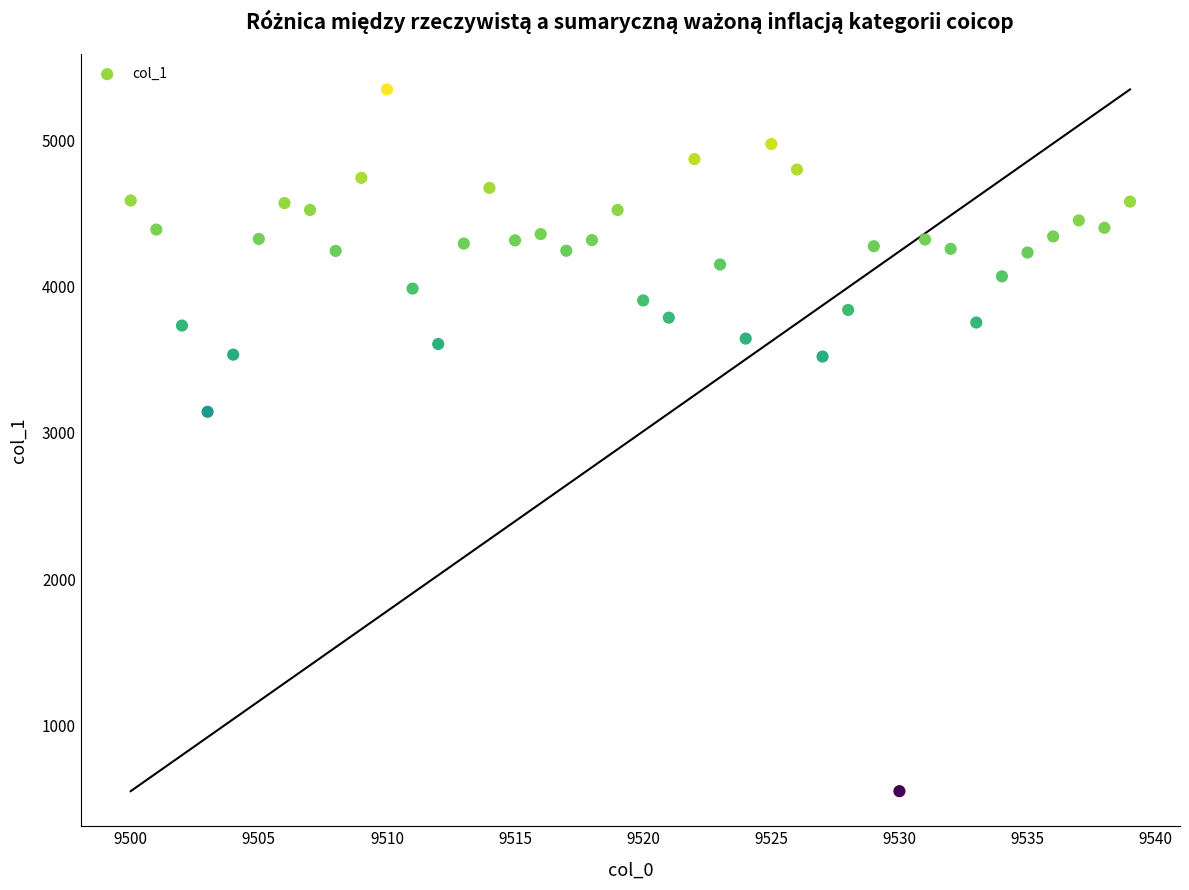

What Y value in the scatter plot is closest to 2950?

3145